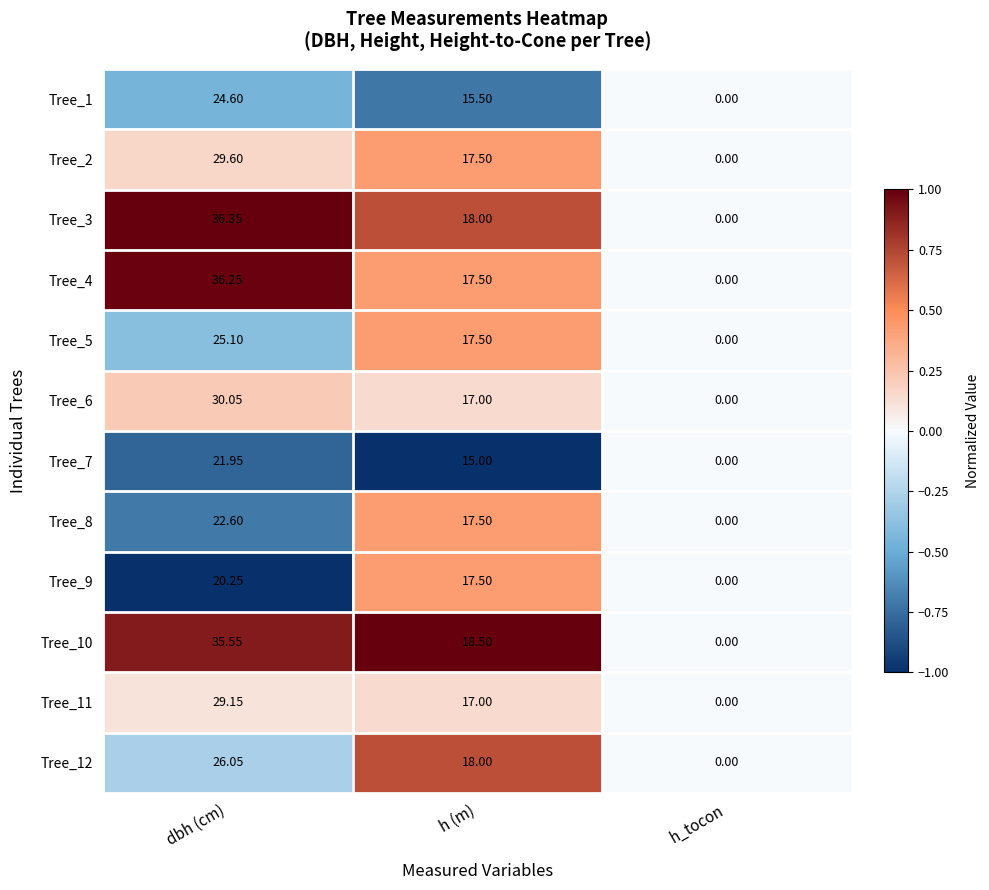

Where does the Tree_3 series first go above 18?

dbh (cm)